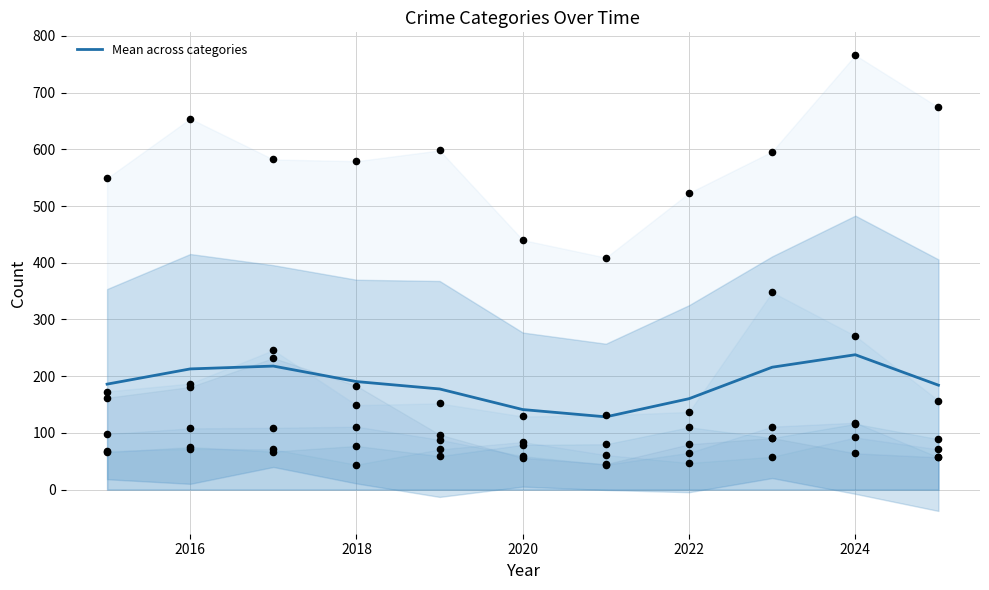

Is it true that Mean across categories equals 38.9 at 2018?

False